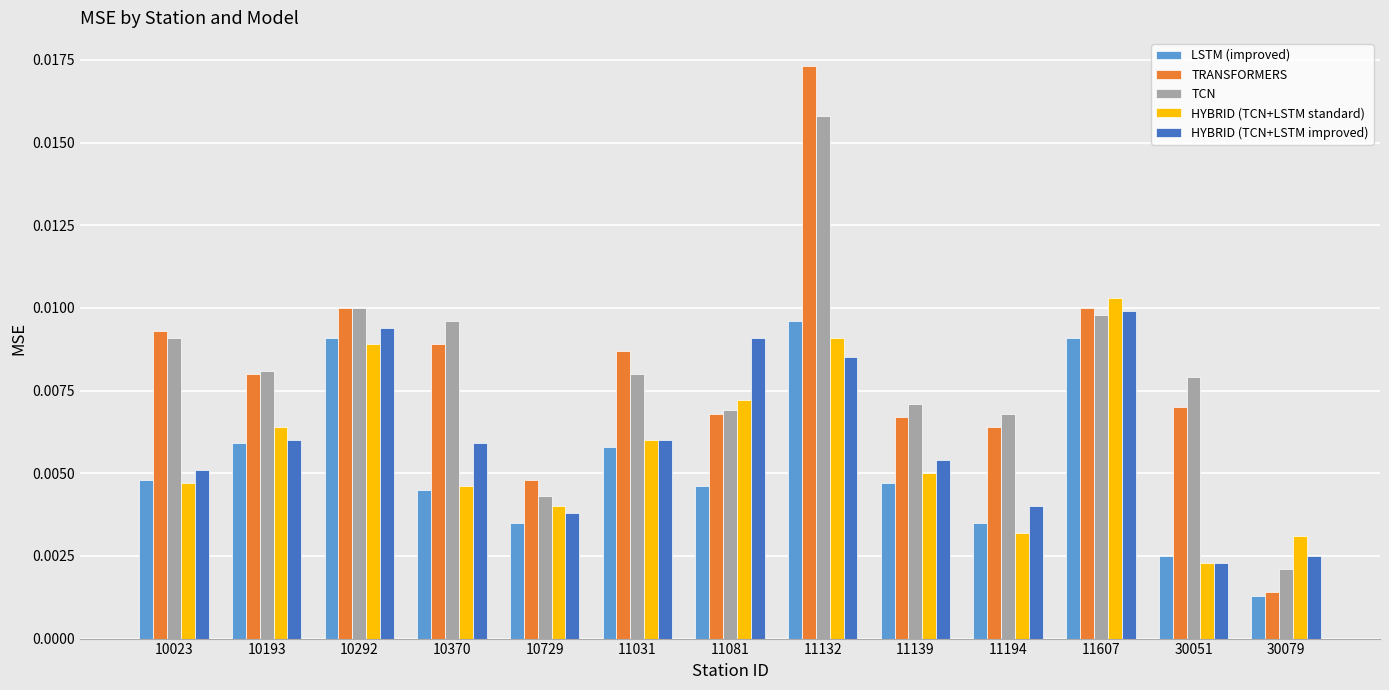

Count the LSTM (improved) values in the range 0 to 1.

13